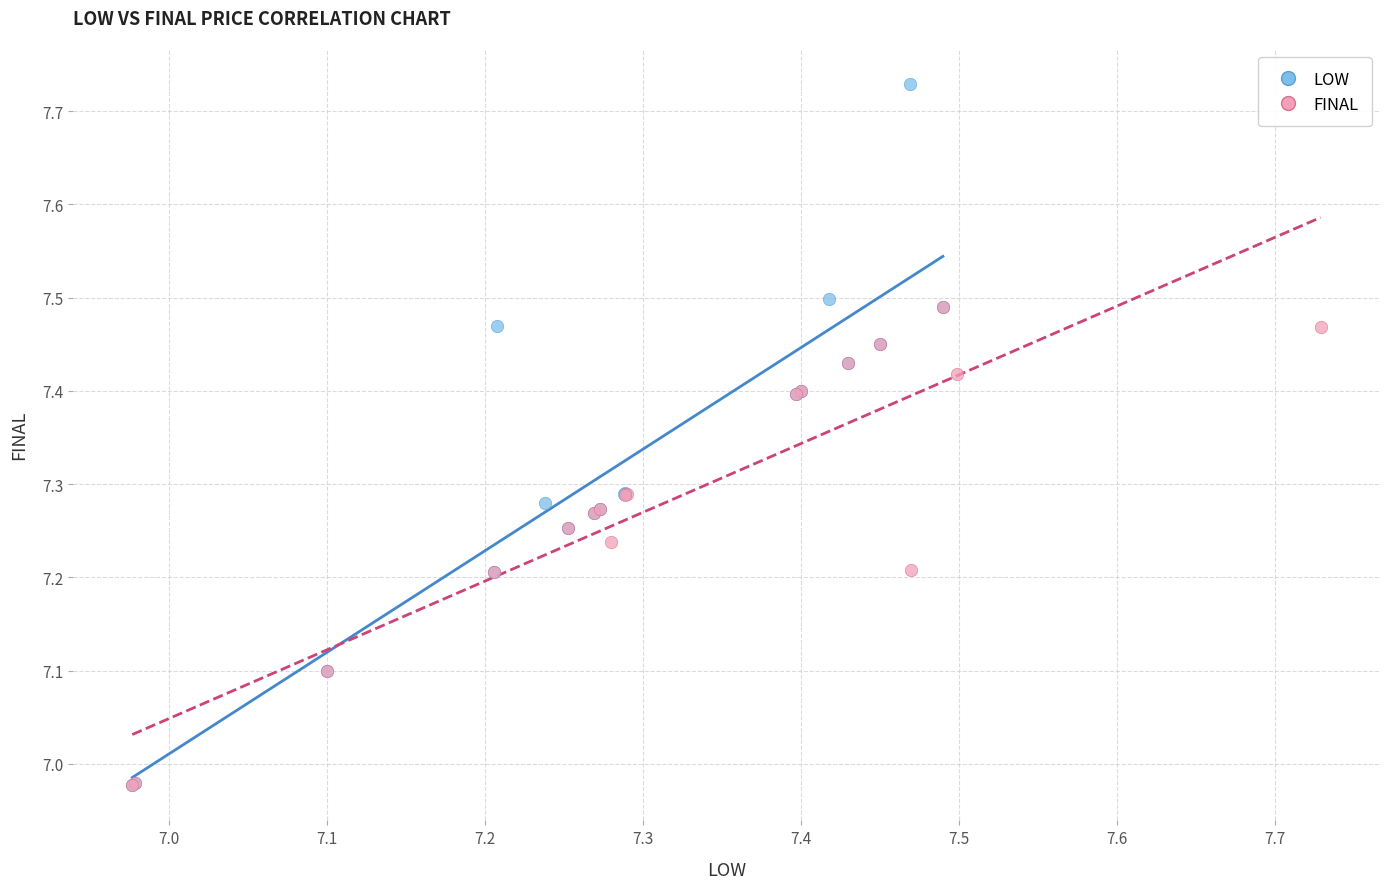

Which series contains the highest Y value?

LOW